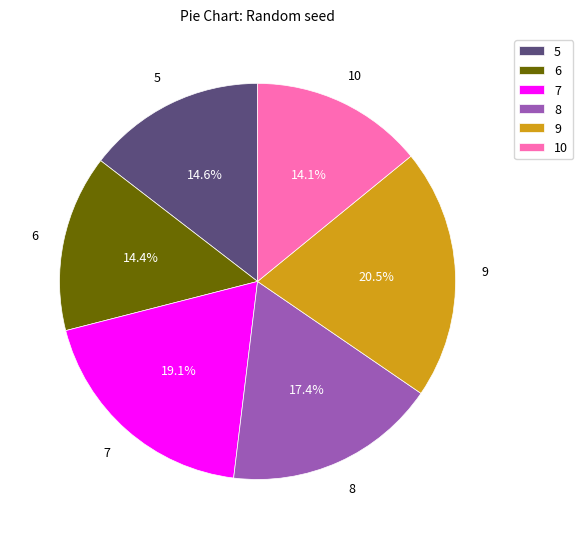

Is it true that 5 is 15% of the pie?

True